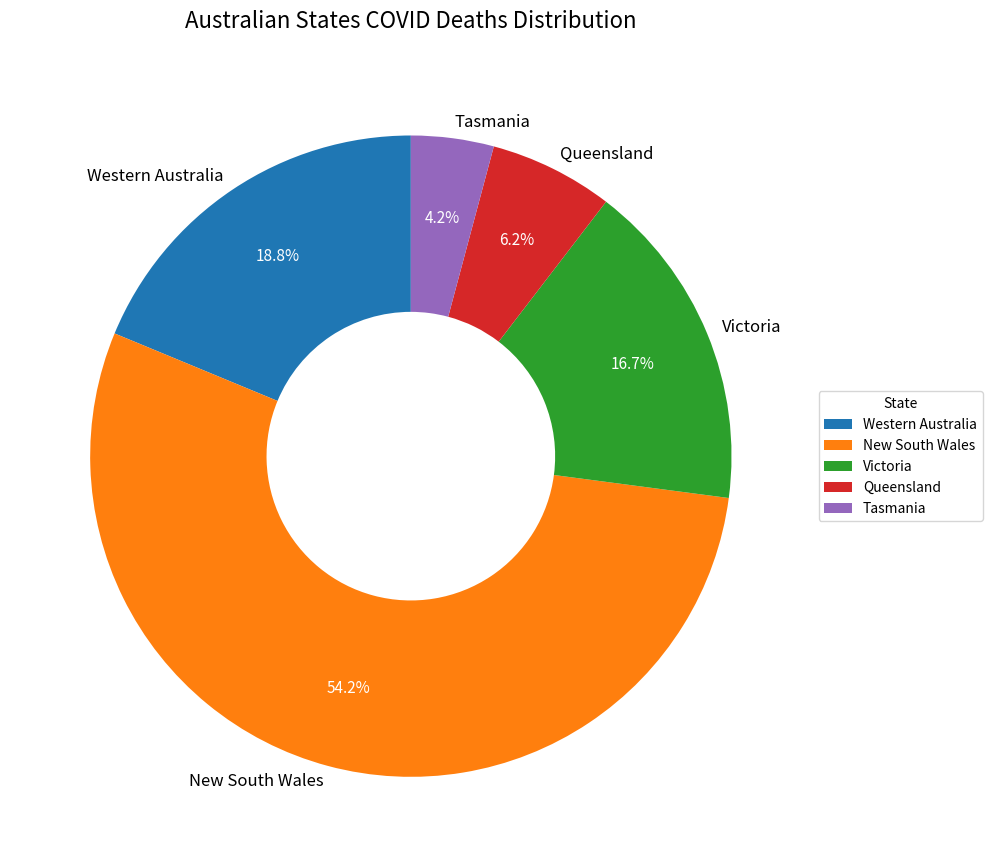

True or false: Western Australia accounts for 25% of the total.

False